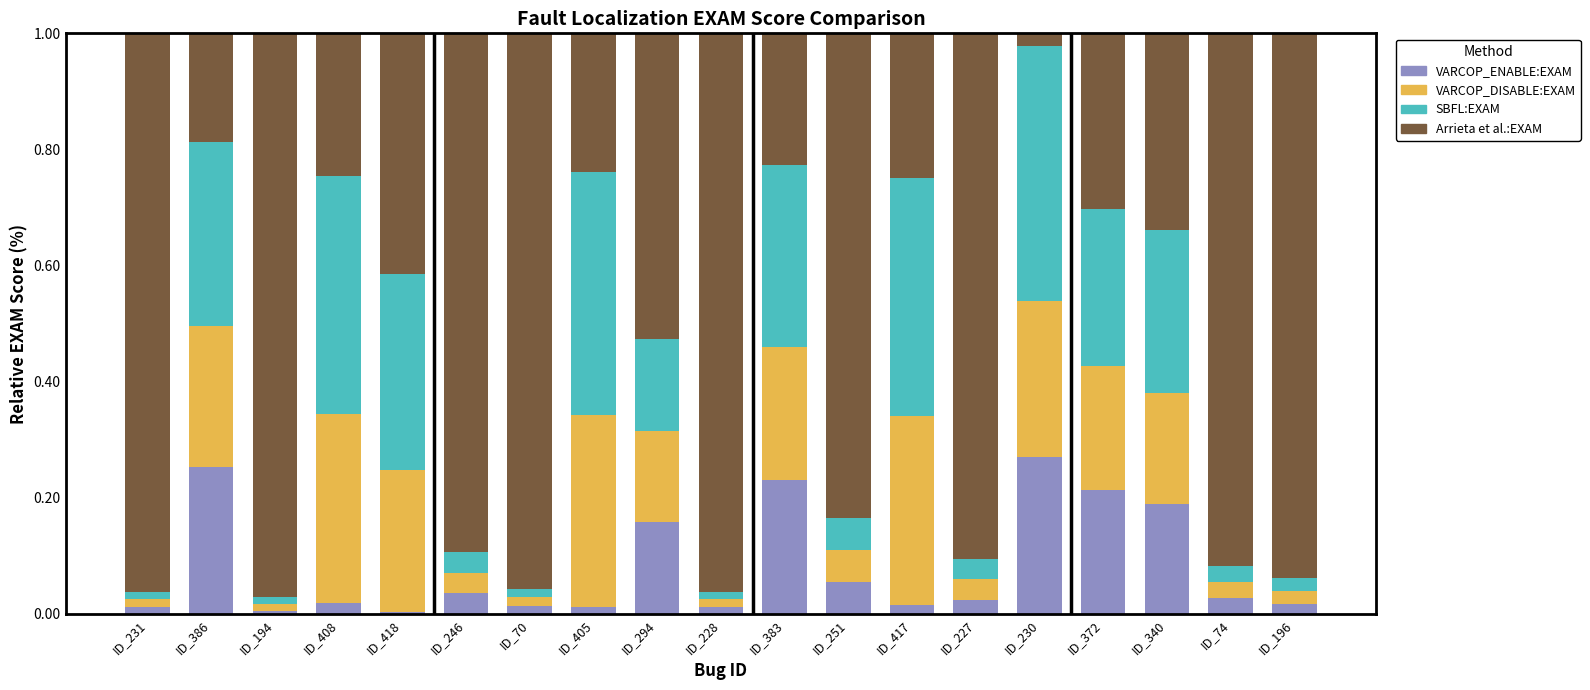

Which has a higher value, ID_230 or ID_196?

ID_230